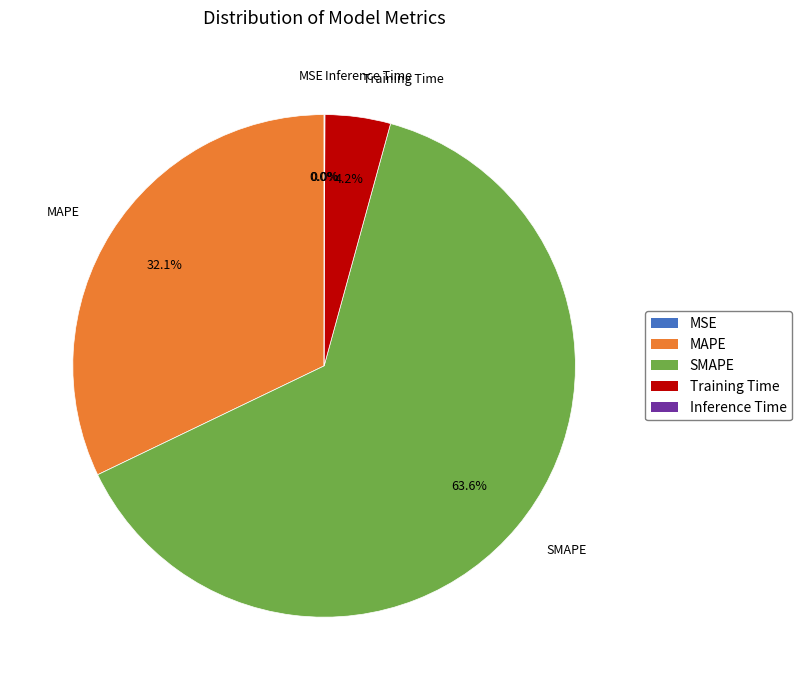

Which category has the biggest portion of the pie?

SMAPE